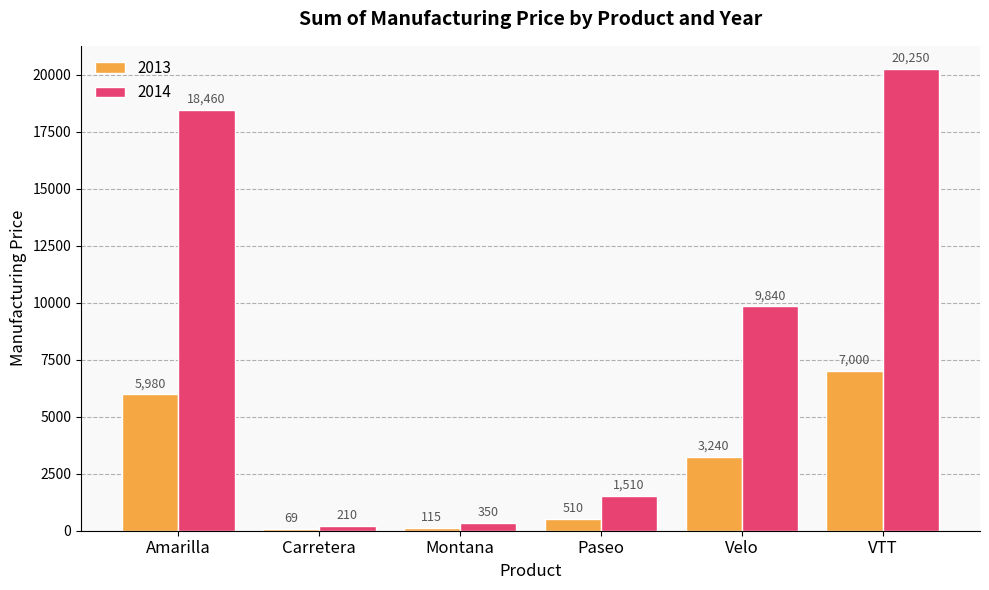

What are all the series names shown in the legend?

2013, 2014